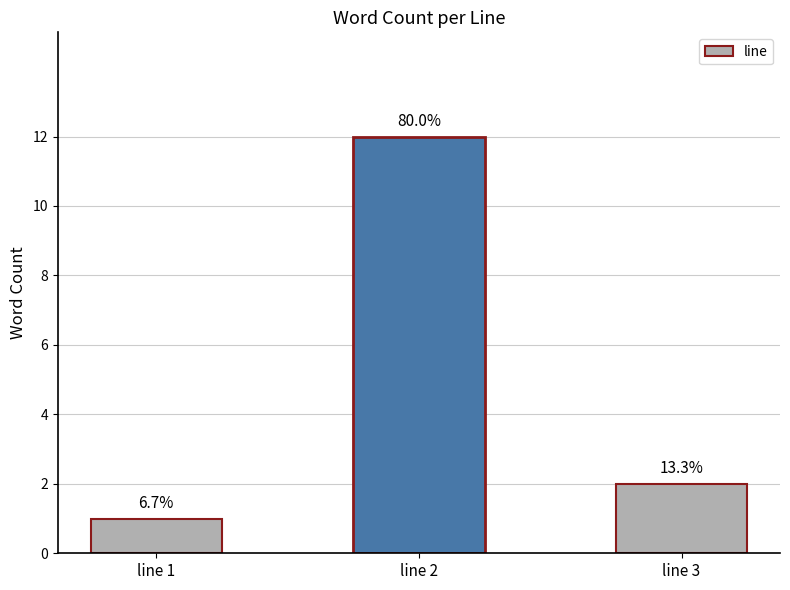

How many bars are there in total?

3